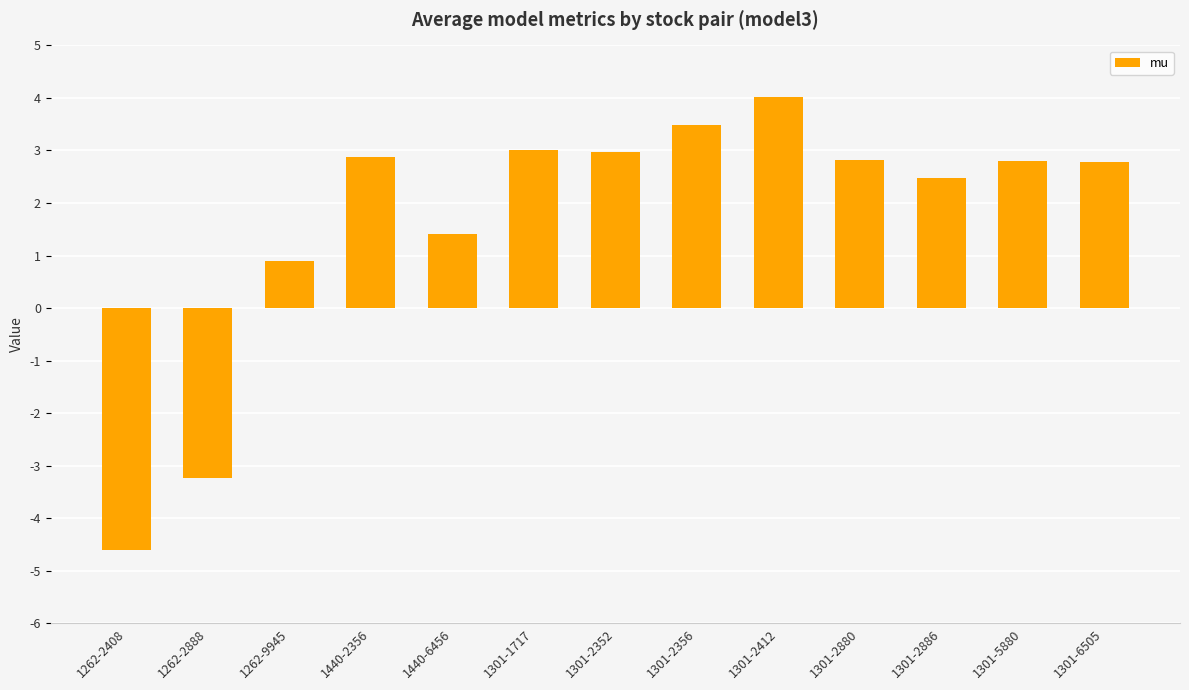

Reading left to right, what are all the values shown in this chart?

1262-2408=-4.6	1262-2888=-3.2	1262-9945=0.9	1440-2356=2.9	1440-6456=1.4	1301-1717=3.0	1301-2352=3.0	1301-2356=3.5	1301-2412=4.0	1301-2880=2.8	1301-2886=2.5	1301-5880=2.8	1301-6505=2.8